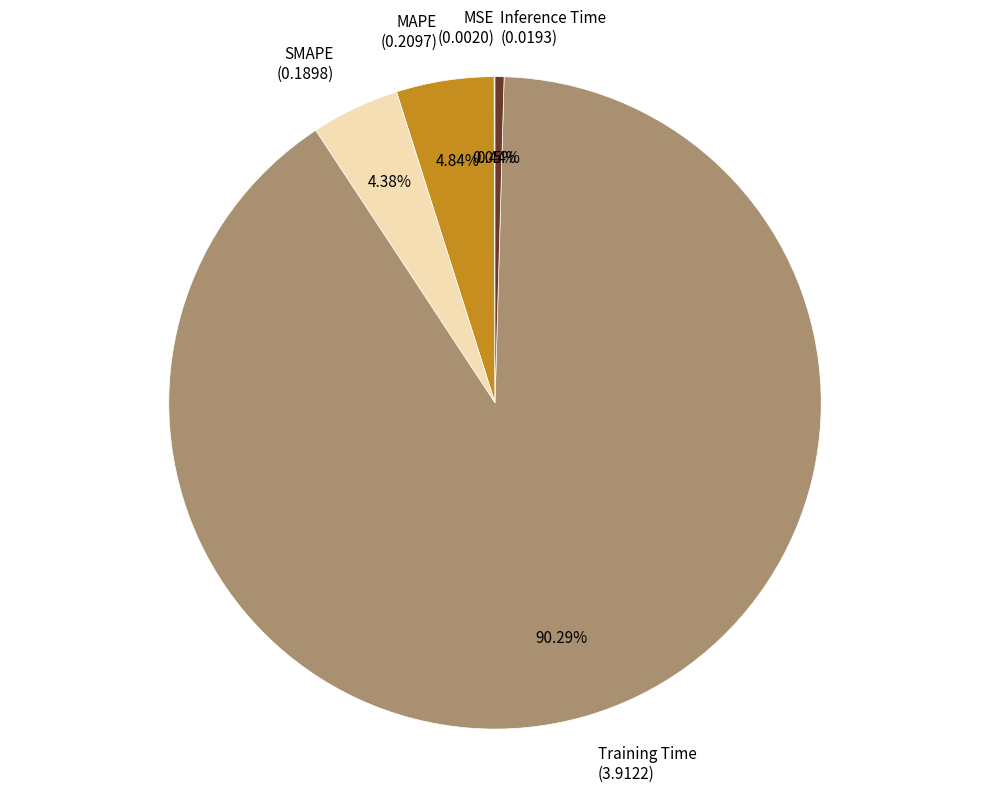

To the nearest percent, what is the average slice percentage?

20%